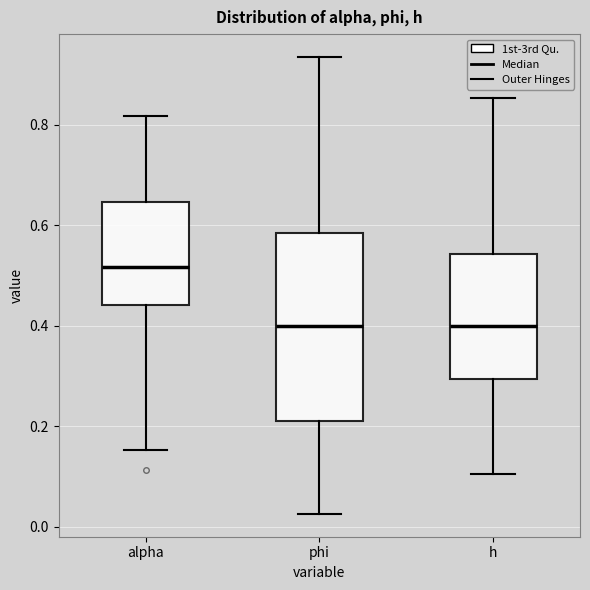

Reading left to right, transcribe this box plot: for each box, give where its median line is, the range the box spans, and where its two whiskers end, as read against the y-axis. The values are not printed on the chart, so give them approximately, as read against the axis.

alpha: median 0.52, box 0.44 to 0.64, whiskers 0.16 to 0.82
phi: median 0.40, box 0.22 to 0.58, whiskers 0.02 to 0.94
h: median 0.40, box 0.30 to 0.54, whiskers 0.10 to 0.86